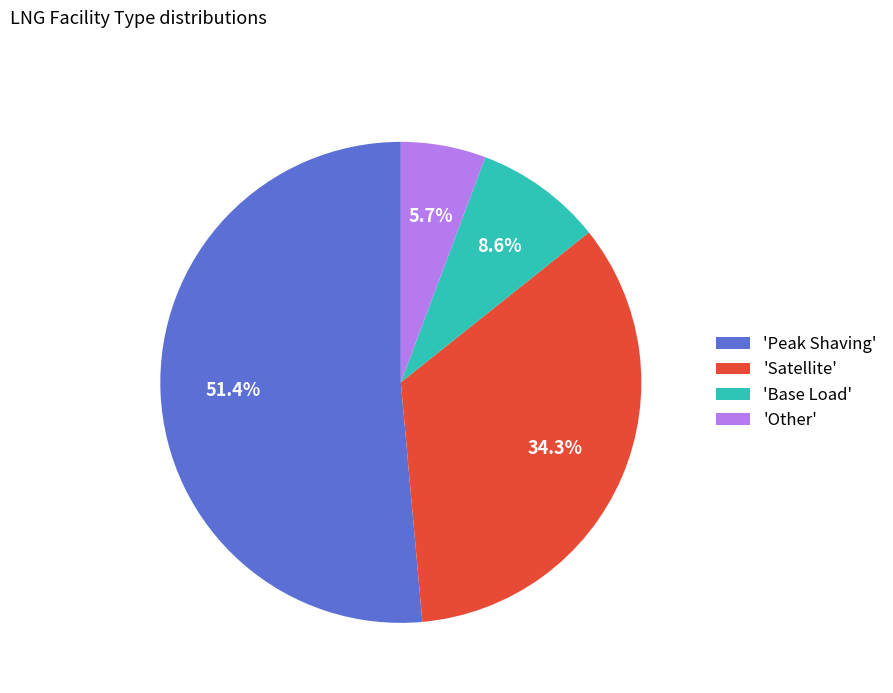

Which category accounts for the majority?

'Peak Shaving'